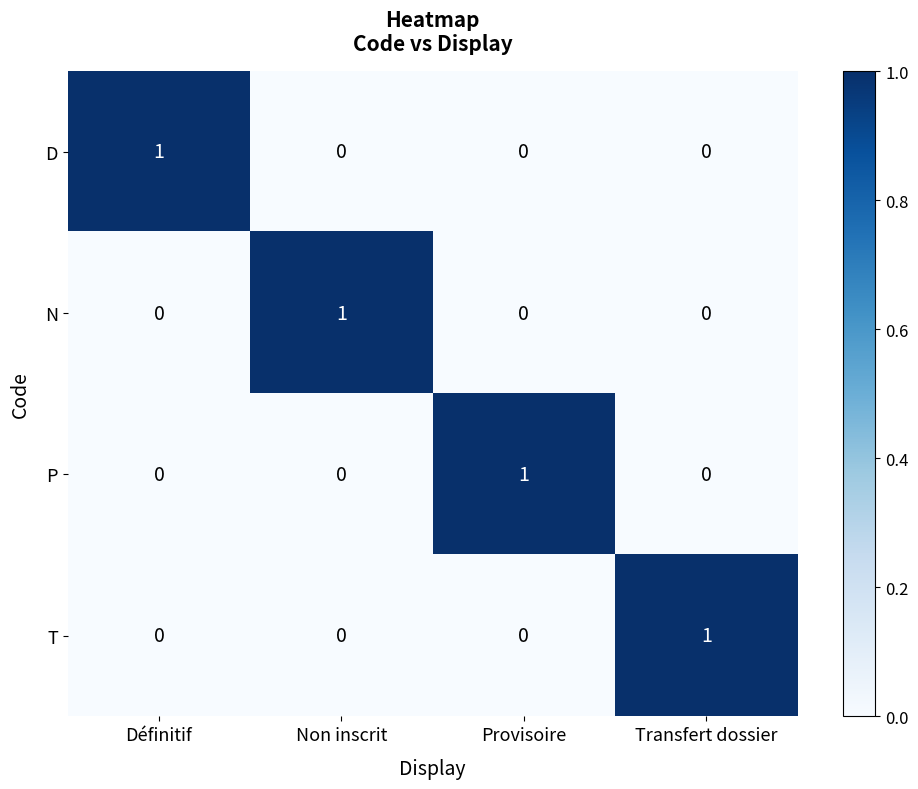

Is it true that N equals 0 at Définitif?

True